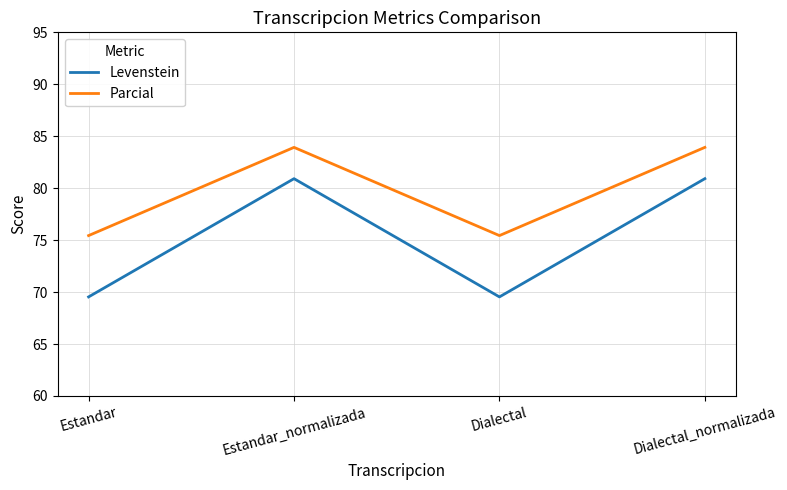

What are all the series names shown in the legend?

Levenstein, Parcial